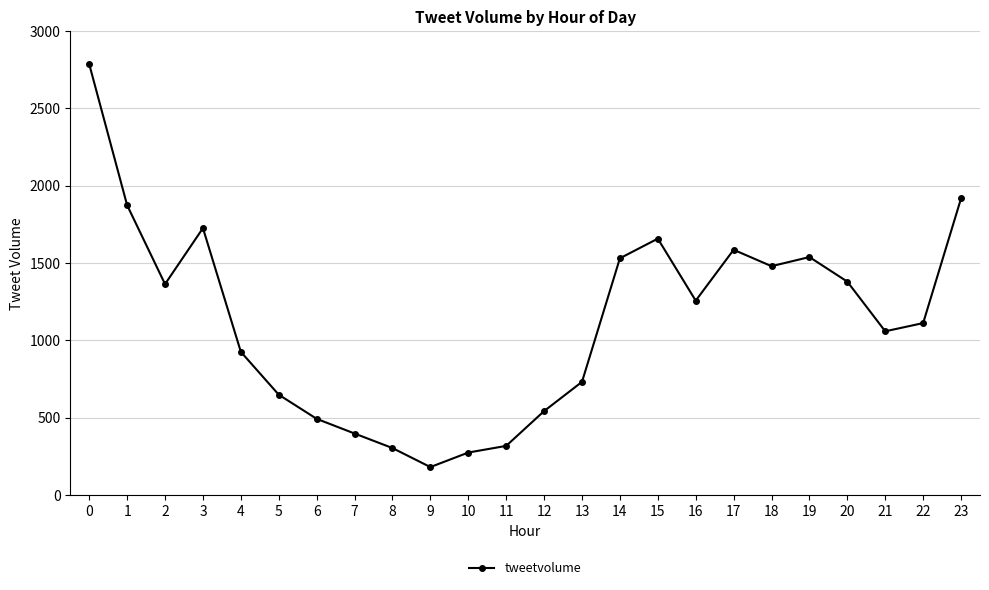

What is the difference between the values at 0 and 2?

1422